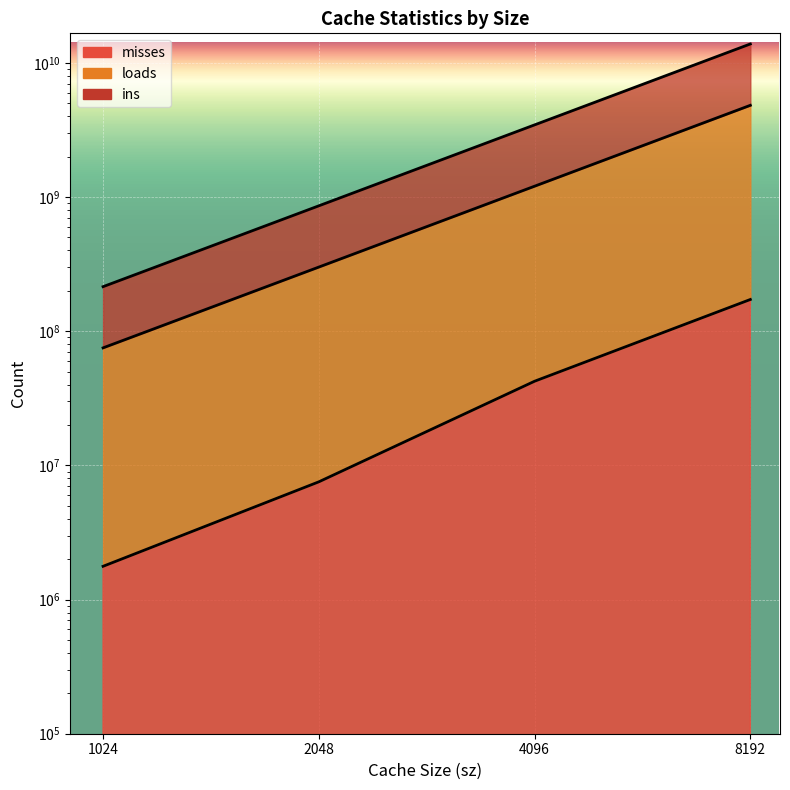

At which category does the chart reach its minimum across all series?

1024